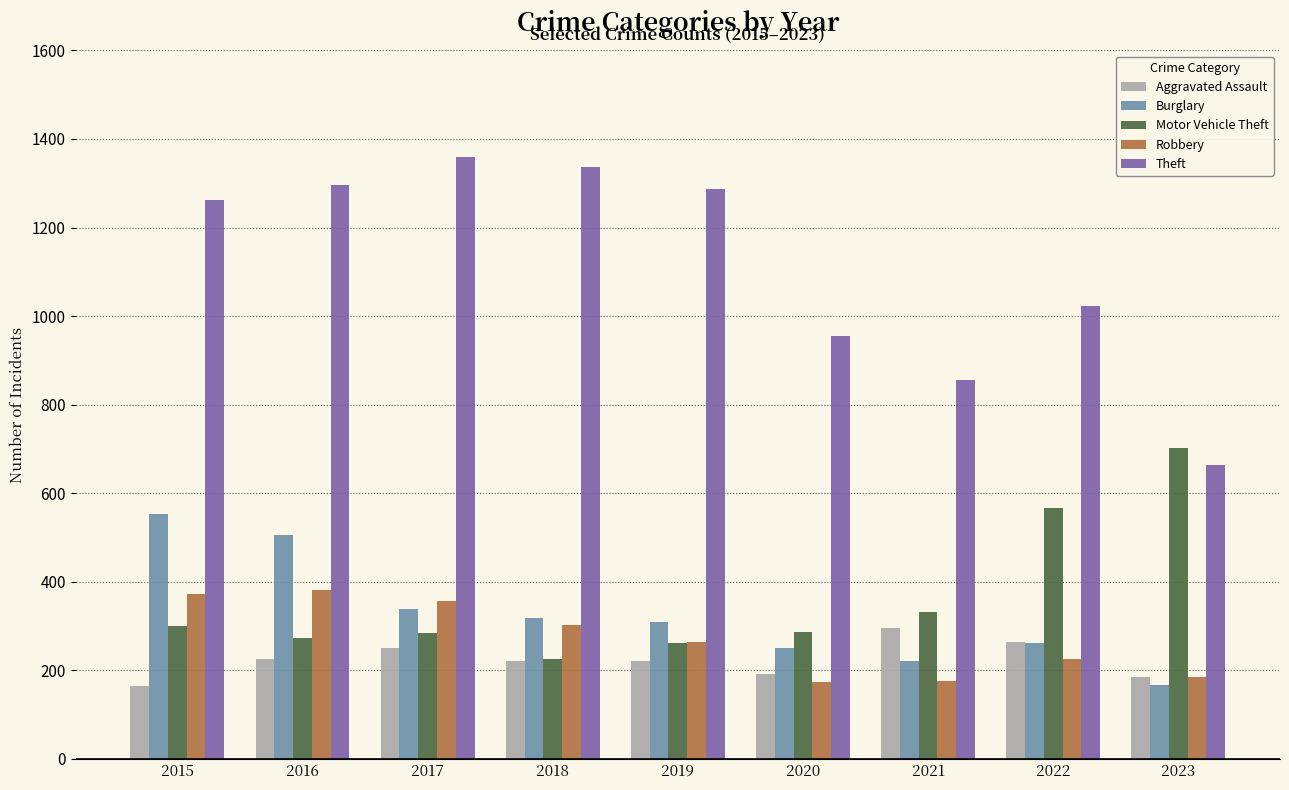

What is the difference between the maximum and minimum values in the Theft series?

696